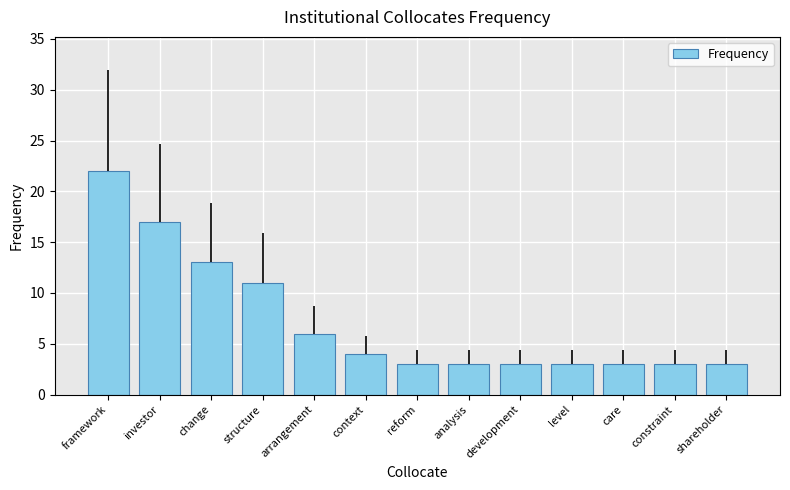

What is the difference between the maximum and minimum values?

19